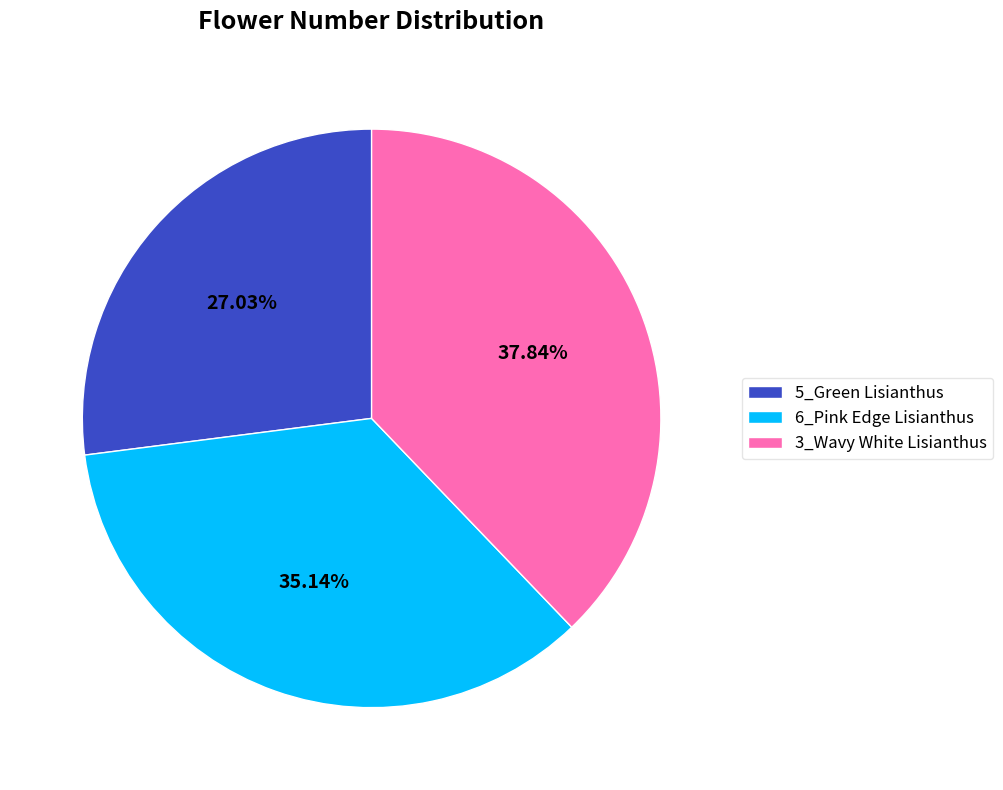

To the nearest percent, what is the difference between the largest and smallest slice percentages?

11%